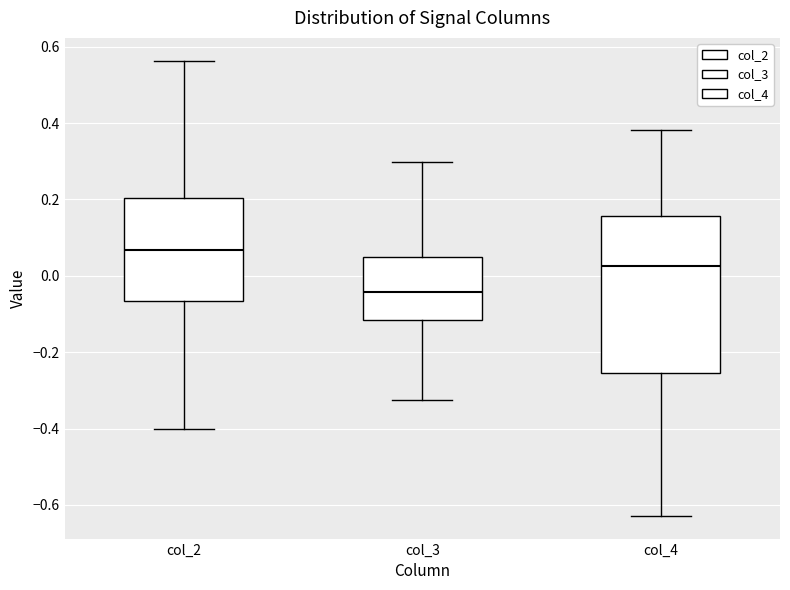

Where does the upper whisker of the box for col_4 end on the y-axis? The values are not printed on the chart, so give them approximately, as read against the axis.

0.38